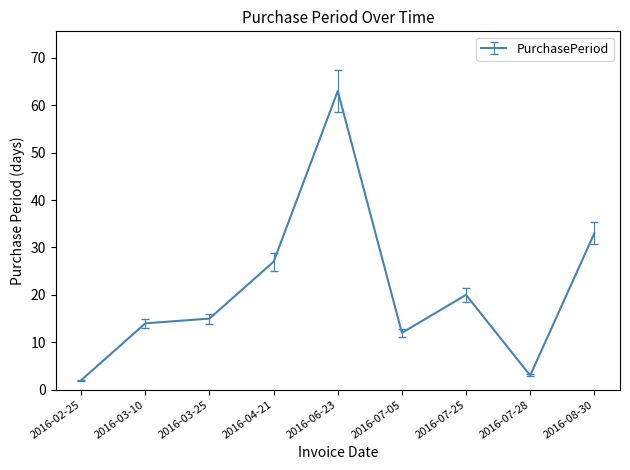

What is the approximate value at 2016-08-30?

33